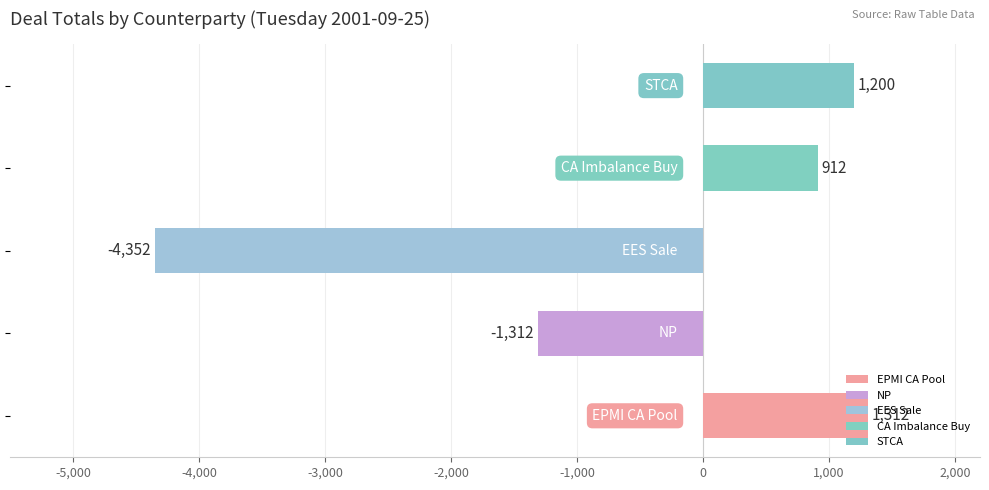

What is the sum of all values?

-2240